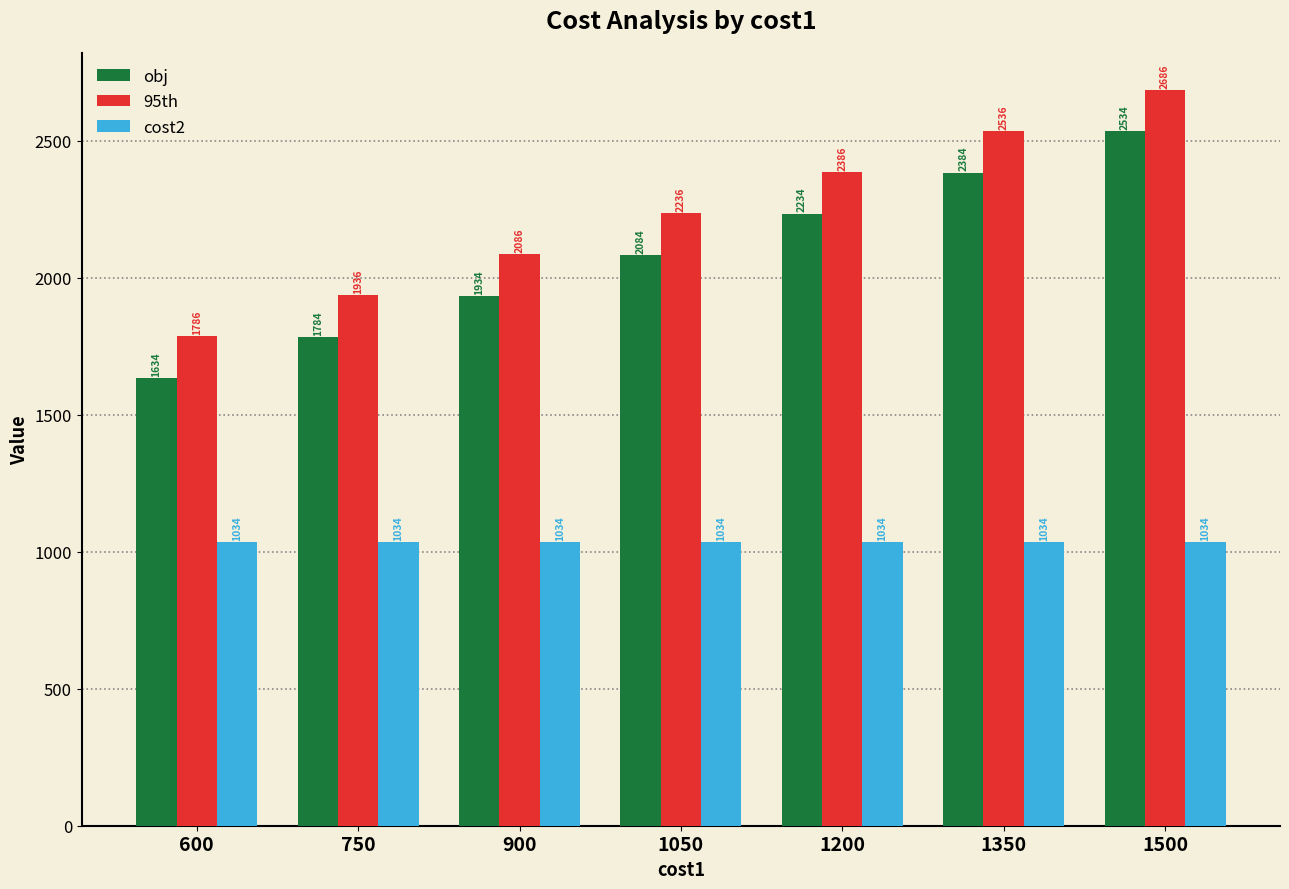

Is the value of 95th at 600 greater than the value of obj at 1350?

No